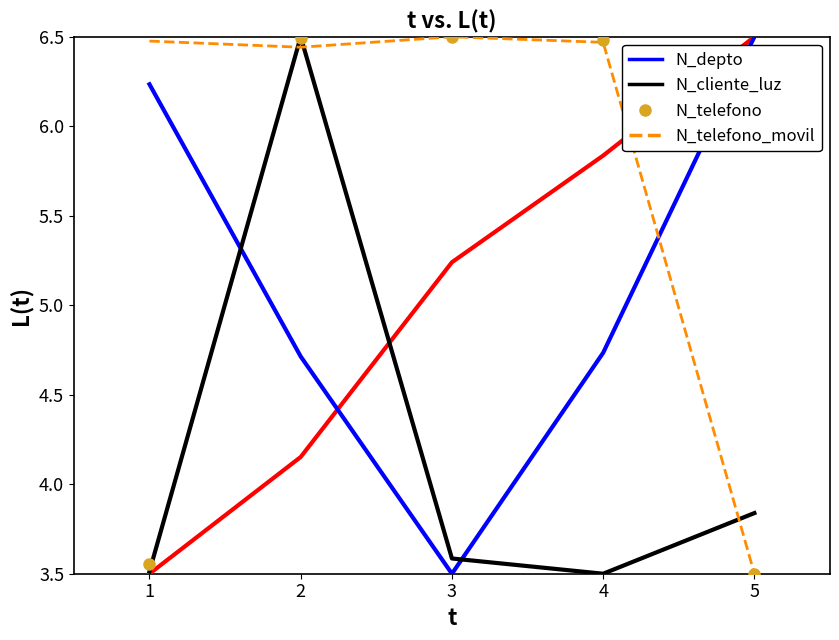

How many distinct data groups are displayed?

4